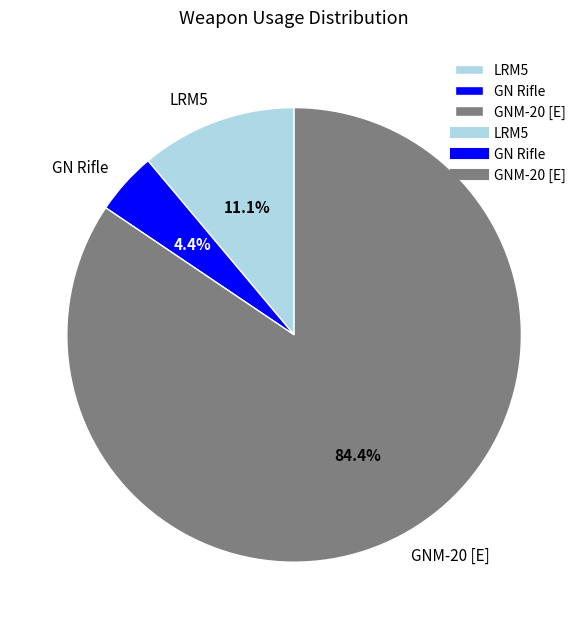

Combined, do LRM5 and GNM-20 [E] account for over 50%?

Yes